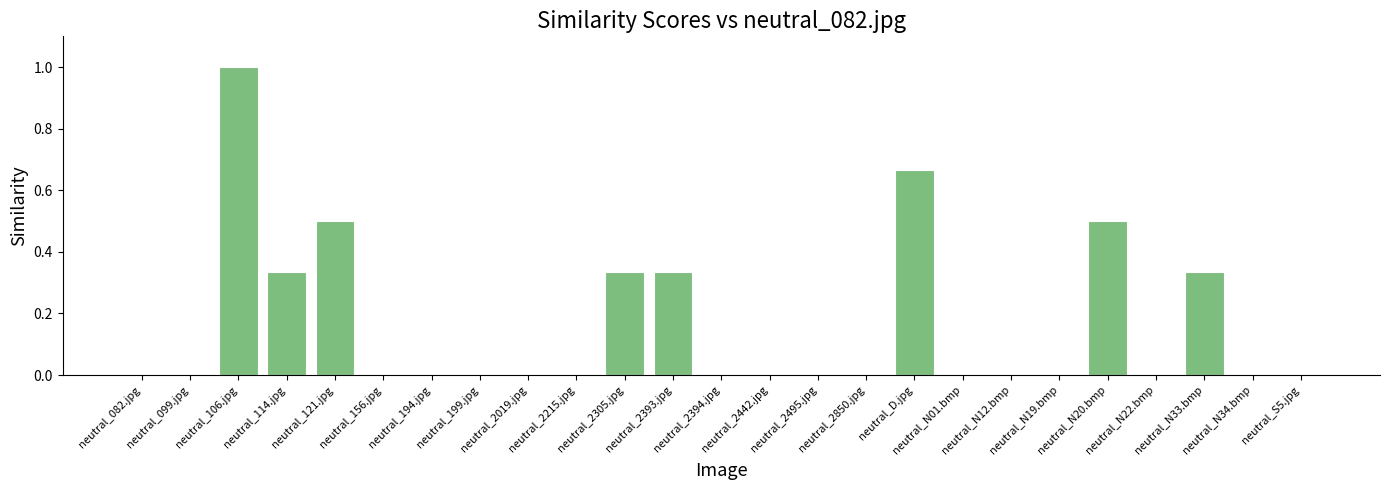

Count the values in the range 0 to 1.

25